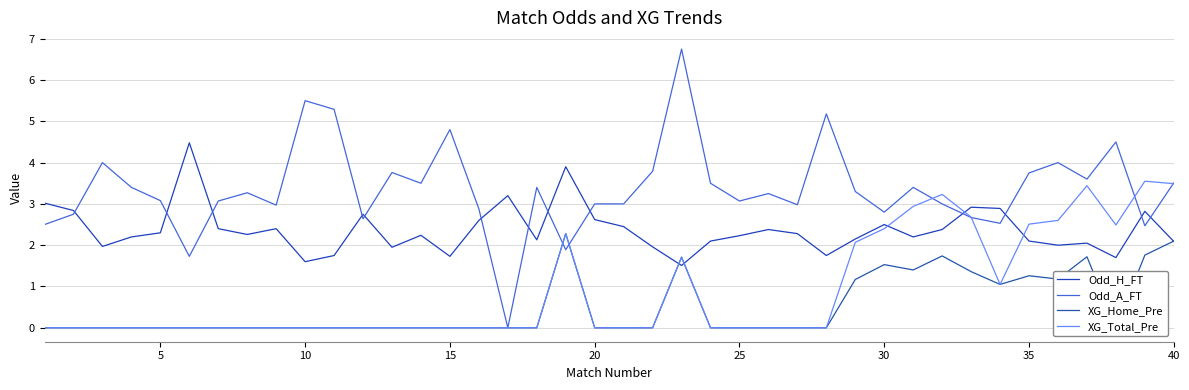

After their last crossing, which series has the higher values: Odd_A_FT or Odd_H_FT?

Odd_A_FT